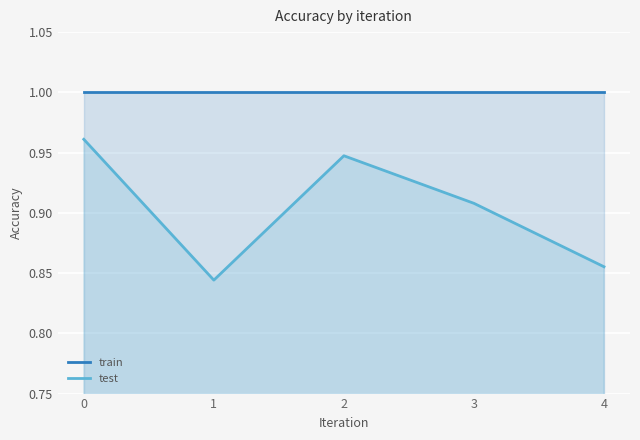

How many lines are shown in the chart?

2